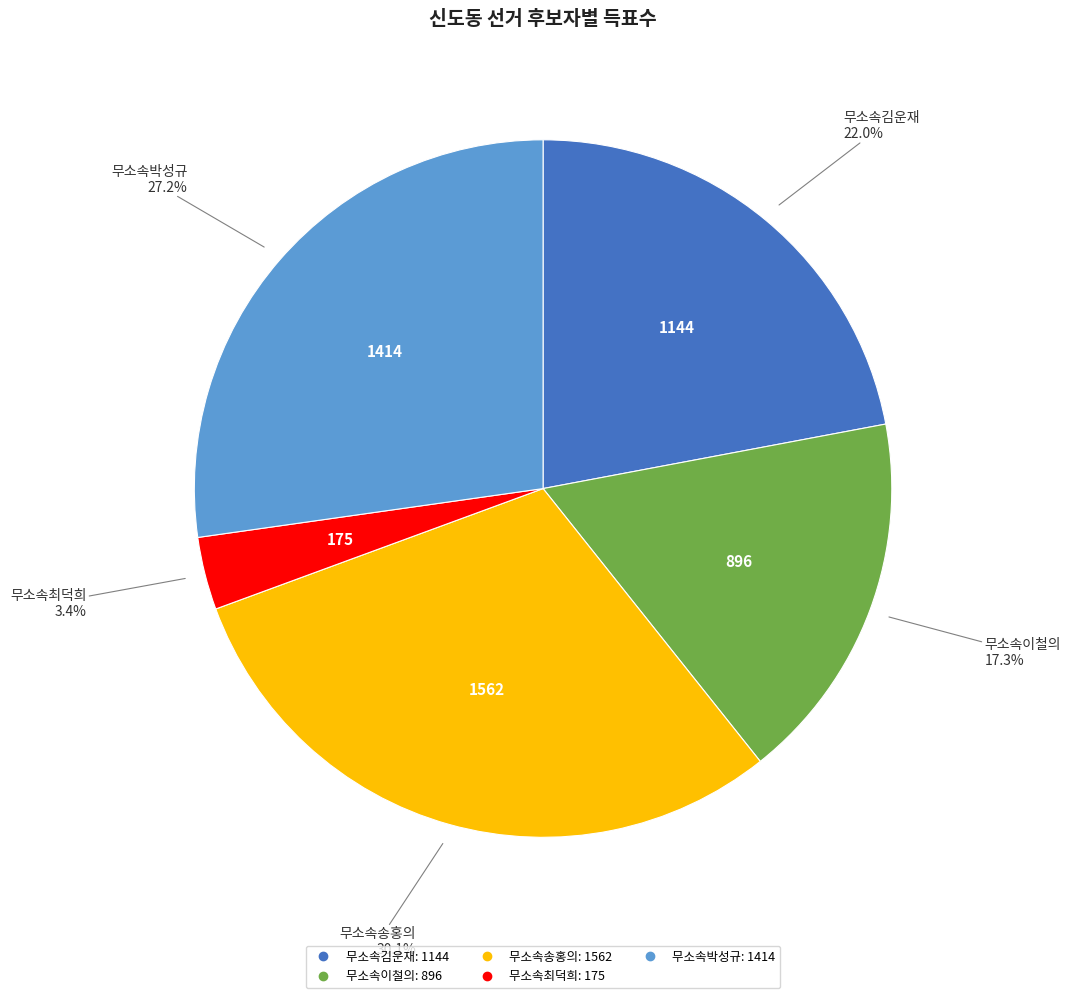

Combined, what portion of the pie is 무소속최덕희 and 무소속송홍의?

33.5%